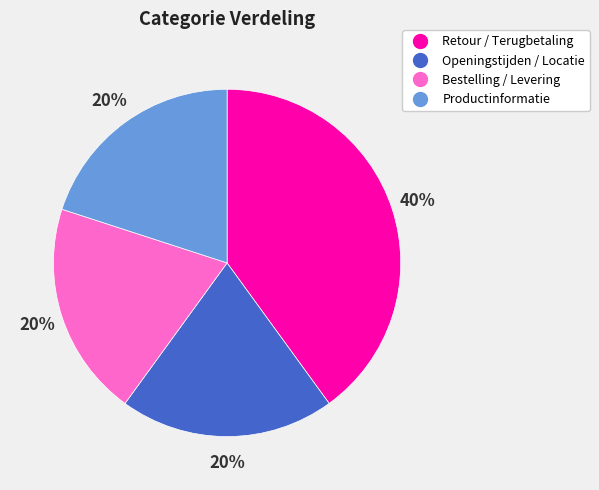

True or false: Bestelling / Levering accounts for 20% of the total.

True